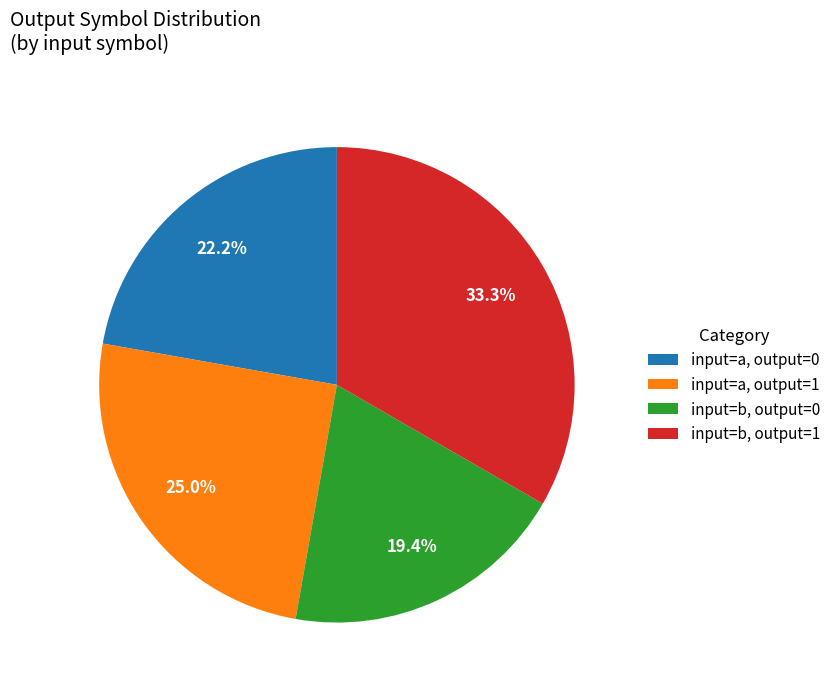

Rank the categories by value from highest to lowest.

input=b, output=1, input=a, output=1, input=a, output=0, input=b, output=0